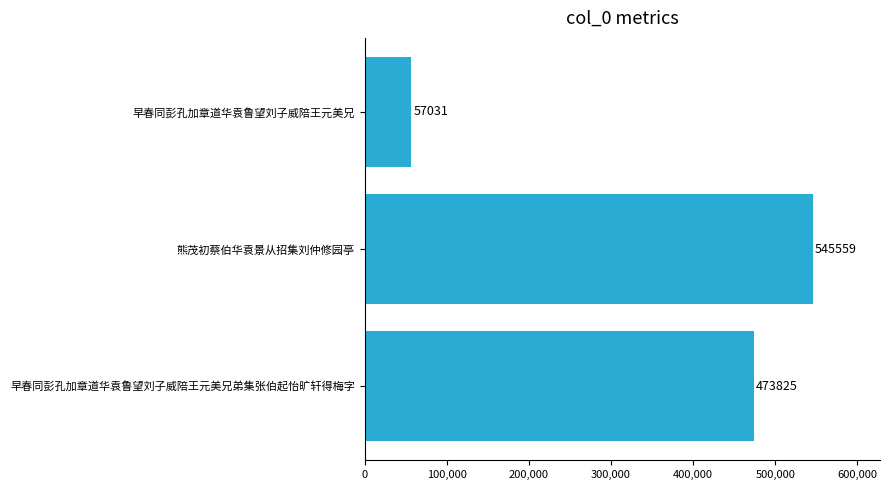

What is the difference between the values at 熊茂初蔡伯华袁景从招集刘仲修园亭 and 早春同彭孔加章道华袁鲁望刘子威陪王元美兄?

488528